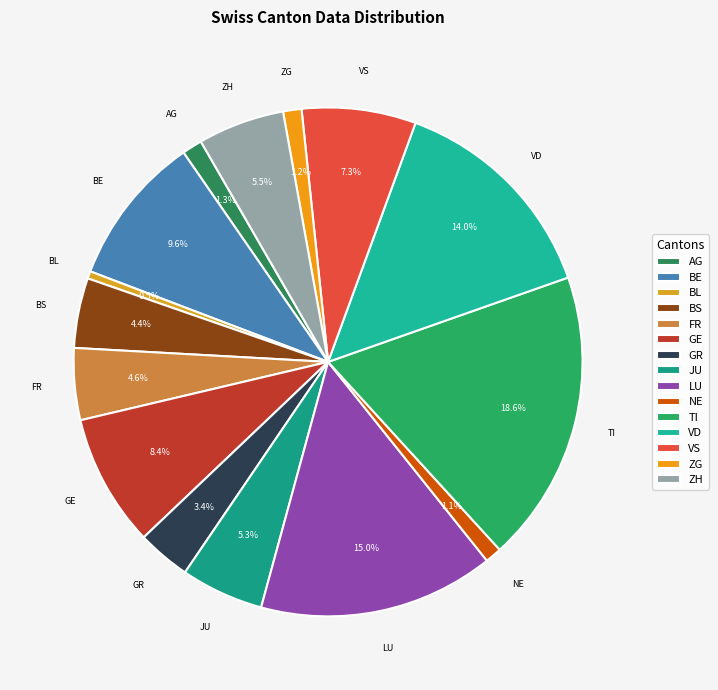

How much of the chart is everything except ZG?

98.8%